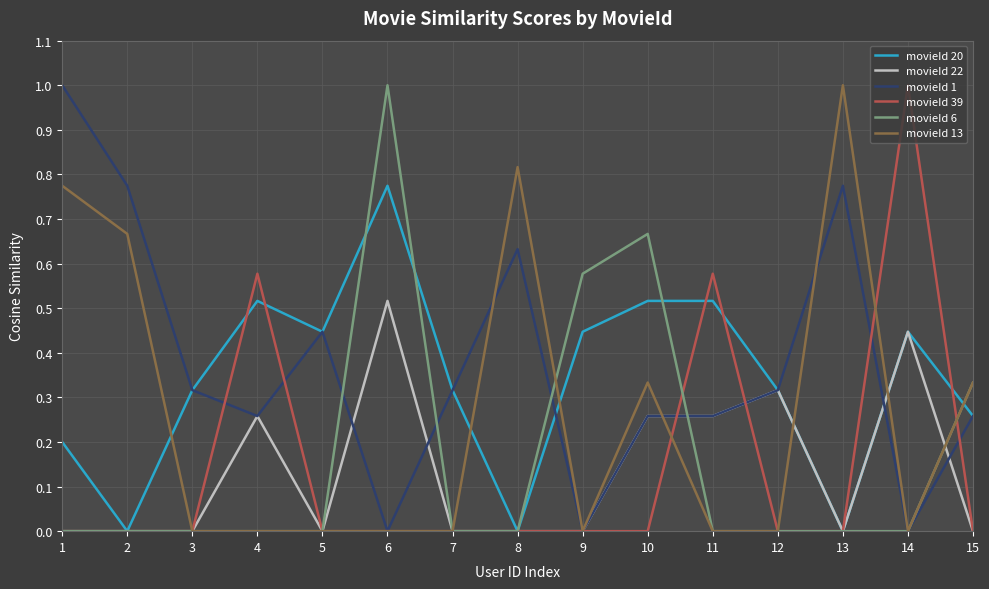

True or false: movieId 13 has a value of 1.0 at 13.

True